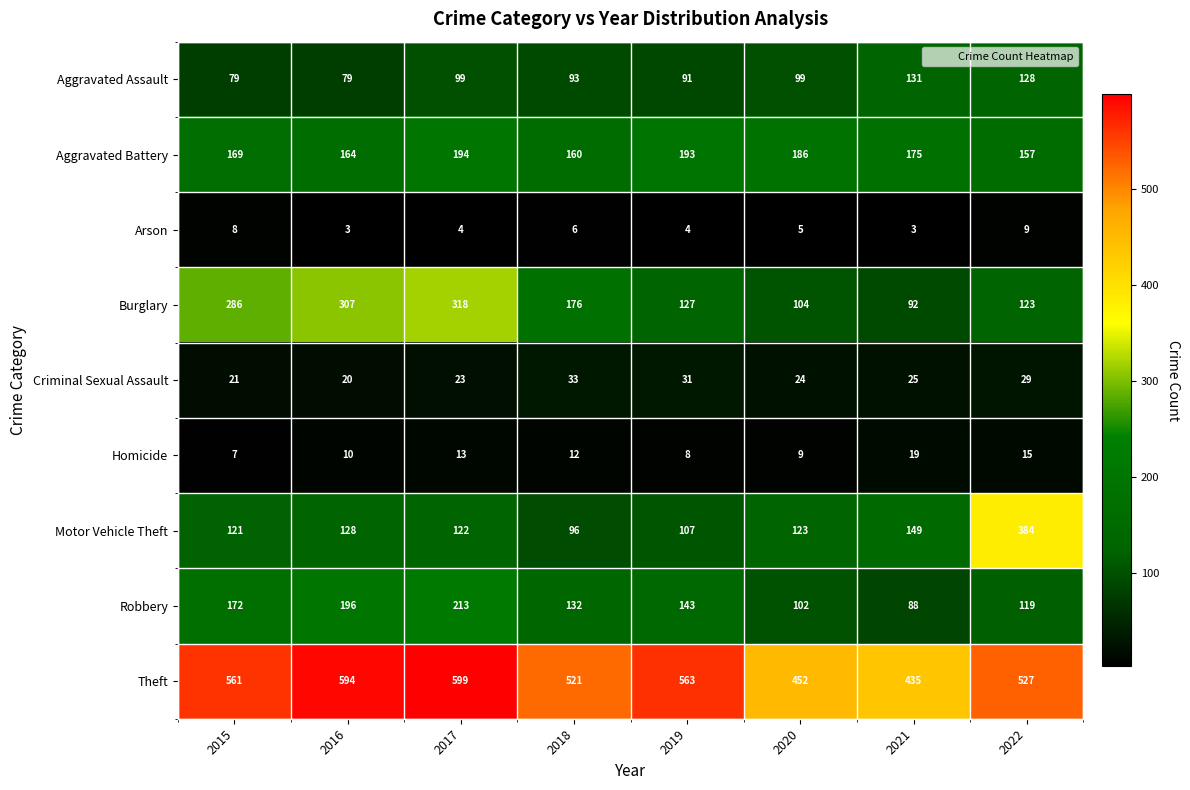

How many values in the Homicide series are below 12?

4